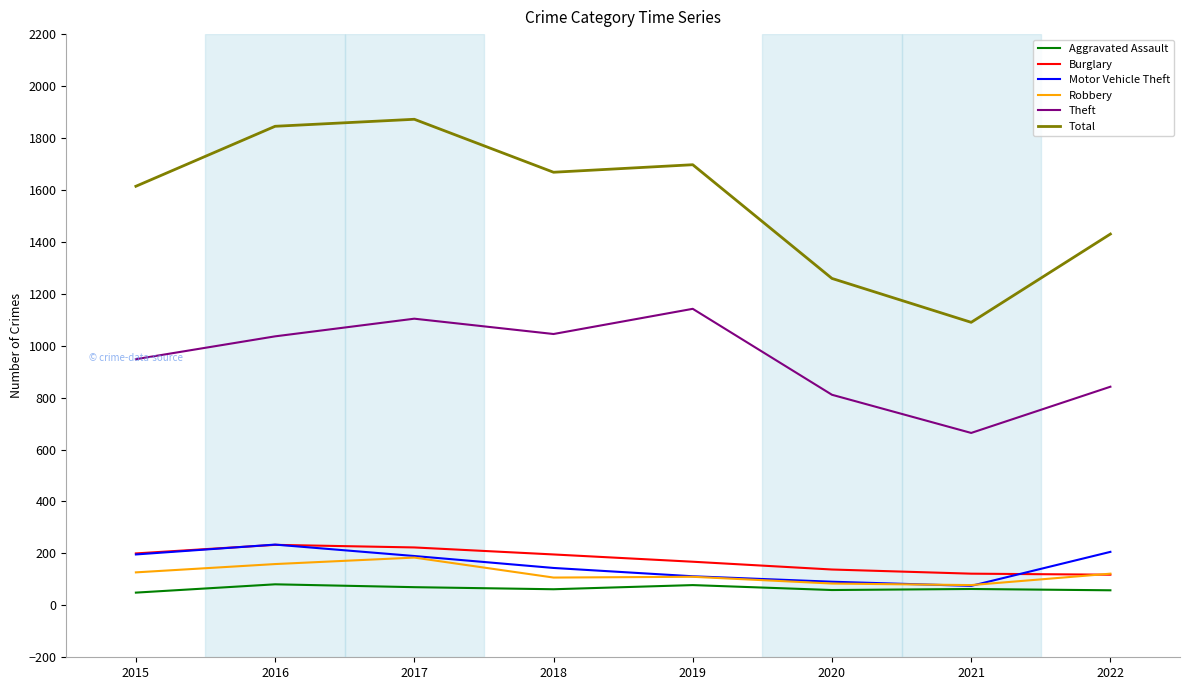

Where is the first local maximum for Robbery?

2017